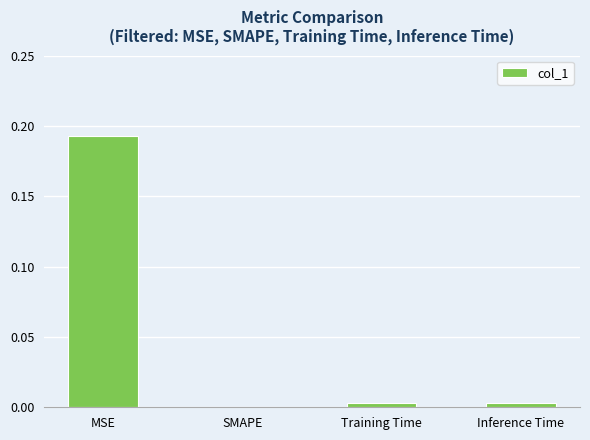

Count the number of categories in the chart.

4